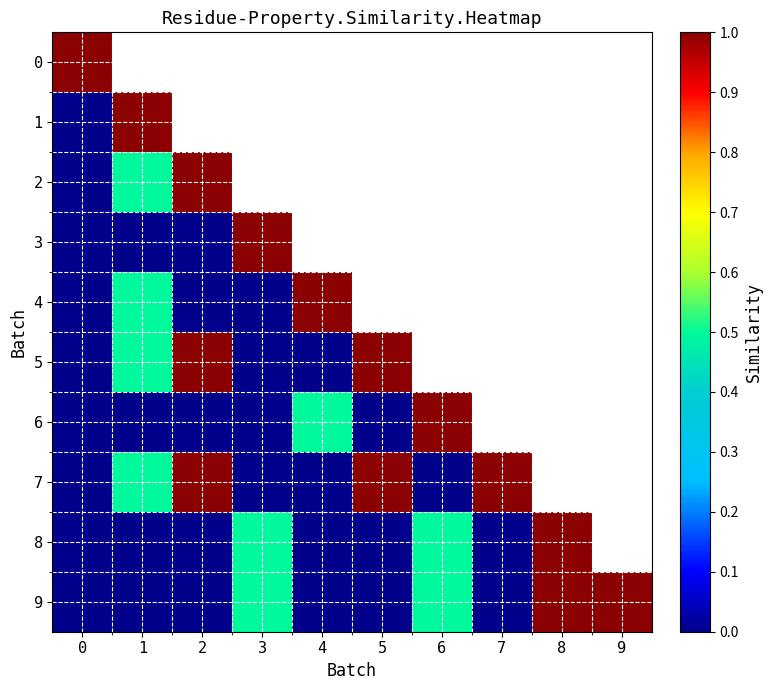

List the labels in order of row_8 value, smallest first.

0, 1, 2, 4, 5, 7, 3, 6, 8, 9